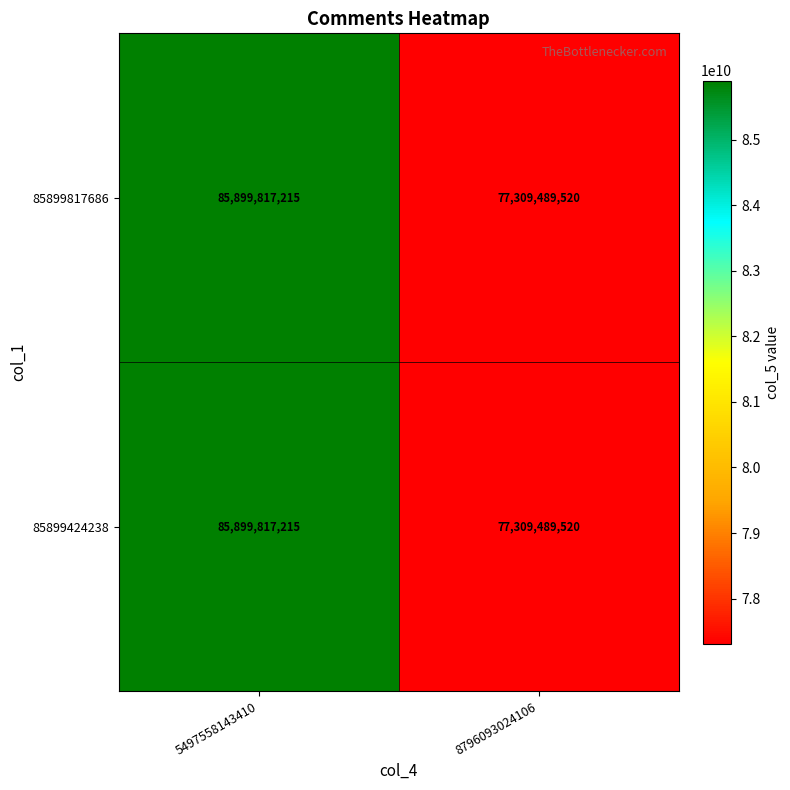

Reading left to right, what are all the values shown in this chart?

85899817686: 85899817215	77309489520
85899424238: 85899817215	77309489520